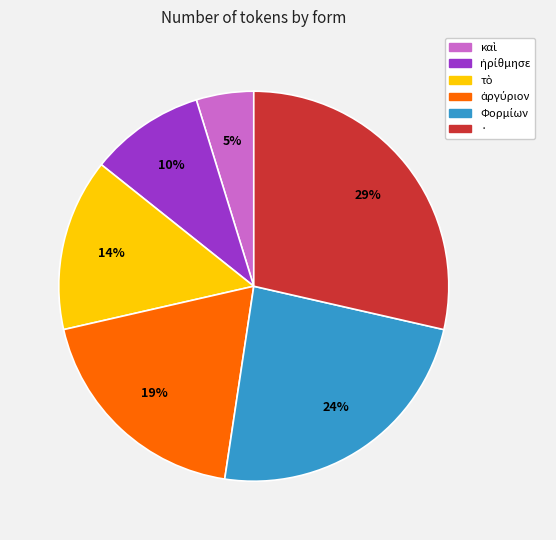

True or false: · accounts for 17% of the total.

False